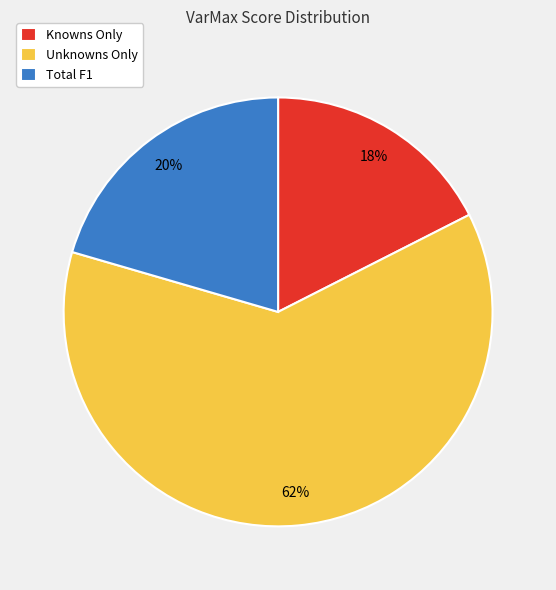

Does Unknowns Only account for over 50% of the chart?

Yes